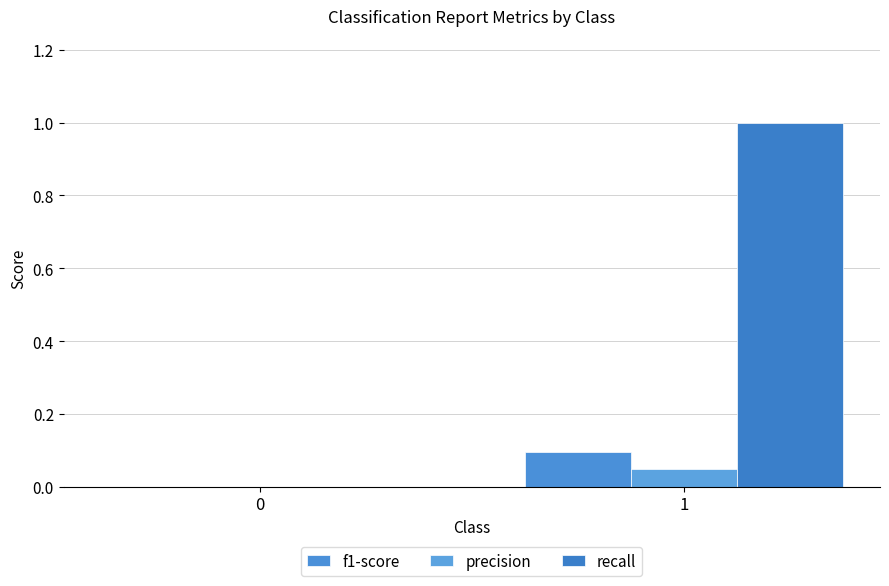

Reading right to left, what are all the values shown in this chart?

f1-score: 0.1	0.0
precision: 0.0	0.0
recall: 1.0	0.0